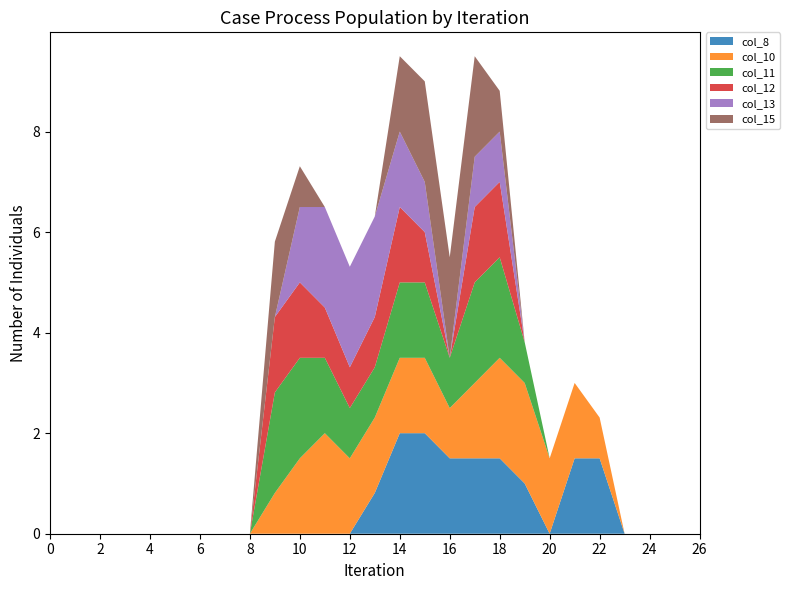

Reading left to right, list all the values displayed in this chart.

col_8: 0.0	0.0	0.0	0.0	0.0	0.0	0.0	0.0	0.0	0.0	0.0	0.0	0.0	0.8	2.0	2.0	1.5	1.5	1.5	1.0	0.0	1.5	1.5	0.0	0.0	0.0	0.0
col_10: 0.0	0.0	0.0	0.0	0.0	0.0	0.0	0.0	0.0	0.8	1.5	2.0	1.5	1.5	1.5	1.5	1.0	1.5	2.0	2.0	1.5	1.5	0.8	0.0	0.0	0.0	0.0
col_11: 0.0	0.0	0.0	0.0	0.0	0.0	0.0	0.0	0.0	2.0	2.0	1.5	1.0	1.0	1.5	1.5	1.0	2.0	2.0	0.8	0.0	0.0	0.0	0.0	0.0	0.0	0.0
col_12: 0.0	0.0	0.0	0.0	0.0	0.0	0.0	0.0	0.0	1.5	1.5	1.0	0.8	1.0	1.5	1.0	0.0	1.5	1.5	0.0	0.0	0.0	0.0	0.0	0.0	0.0	0.0
col_13: 0.0	0.0	0.0	0.0	0.0	0.0	0.0	0.0	0.0	0.0	1.5	2.0	2.0	2.0	1.5	1.0	0.0	1.0	1.0	0.0	0.0	0.0	0.0	0.0	0.0	0.0	0.0
col_15: 0.0	0.0	0.0	0.0	0.0	0.0	0.0	0.0	0.0	1.5	0.8	0.0	0.0	0.0	1.5	2.0	2.0	2.0	0.8	0.0	0.0	0.0	0.0	0.0	0.0	0.0	0.0